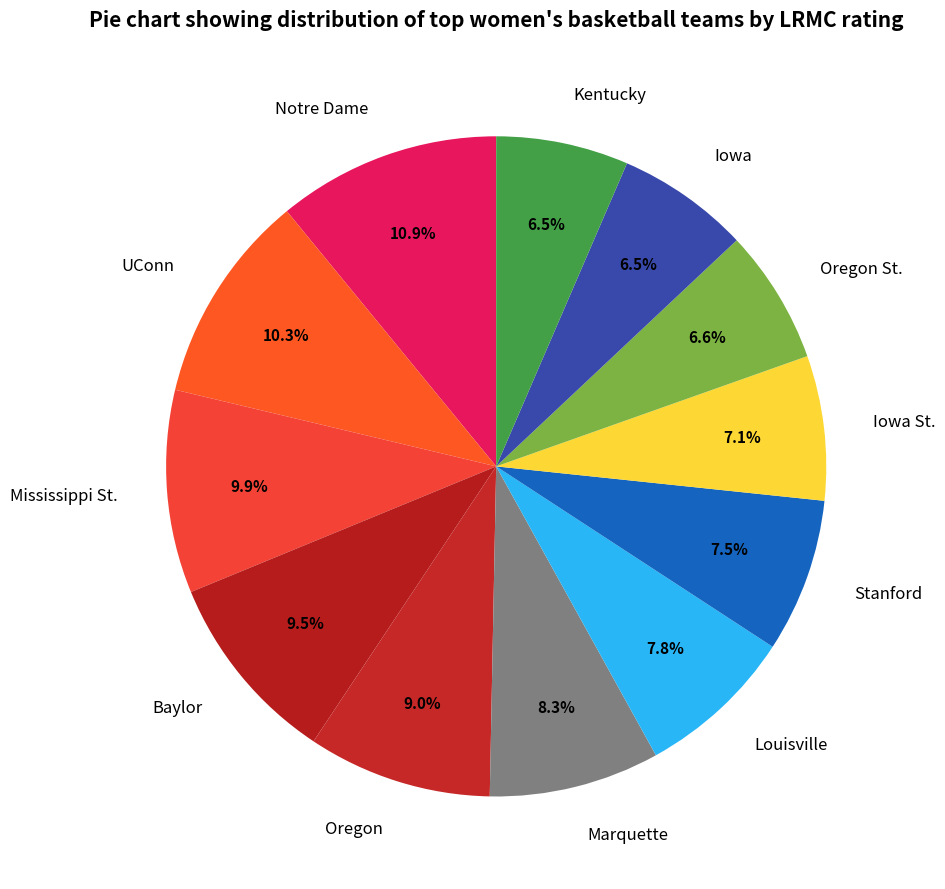

To the nearest percent, what is the difference between the largest and smallest slice percentages?

4%